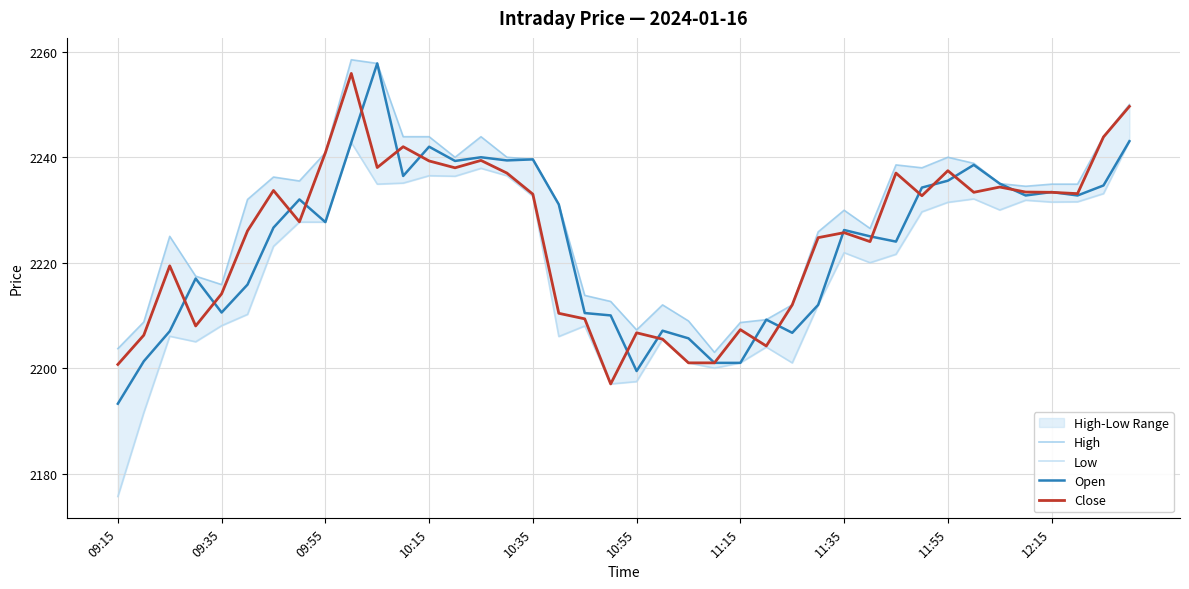

The value of Low at 33 is 2232.1. True or false?

True